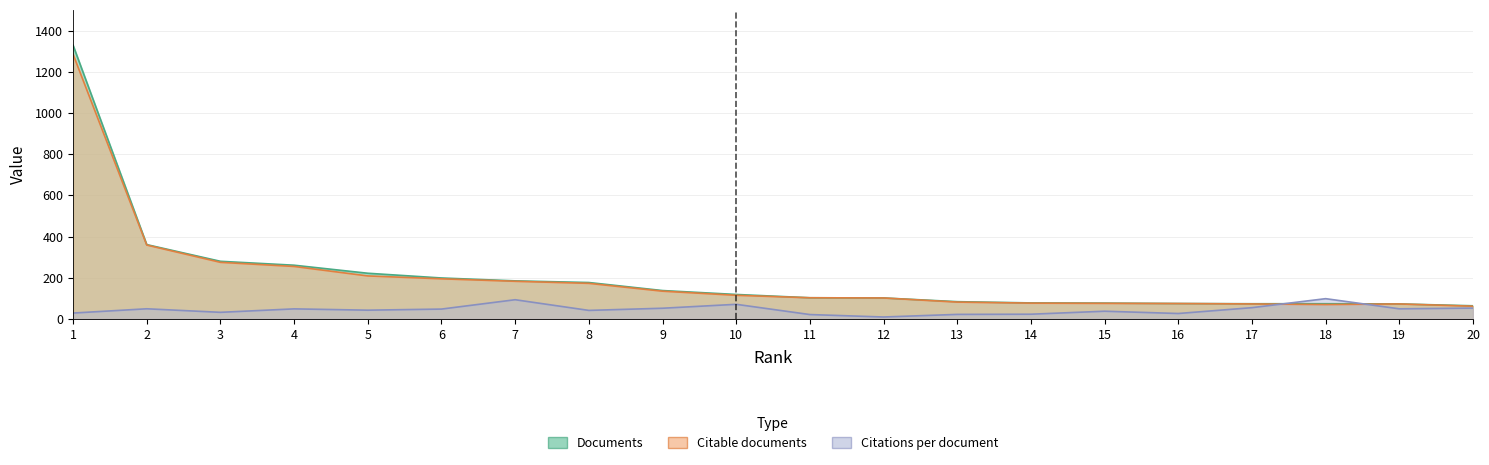

The Citable documents series shows 77.0 at 14. True or false?

True